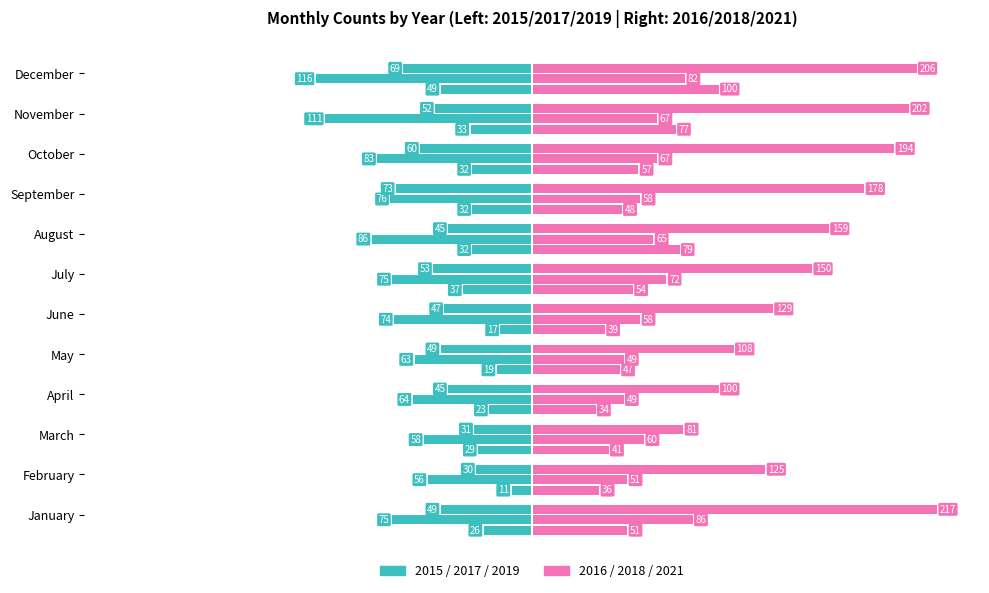

Are the bars grouped side by side (vs. stacked)?

Yes